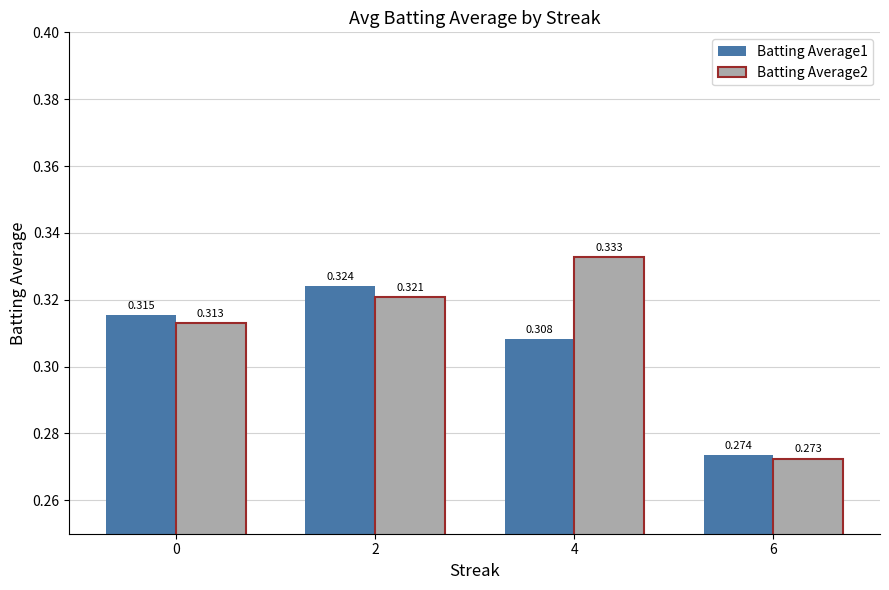

What are all the series names shown in the legend?

Batting Average1, Batting Average2